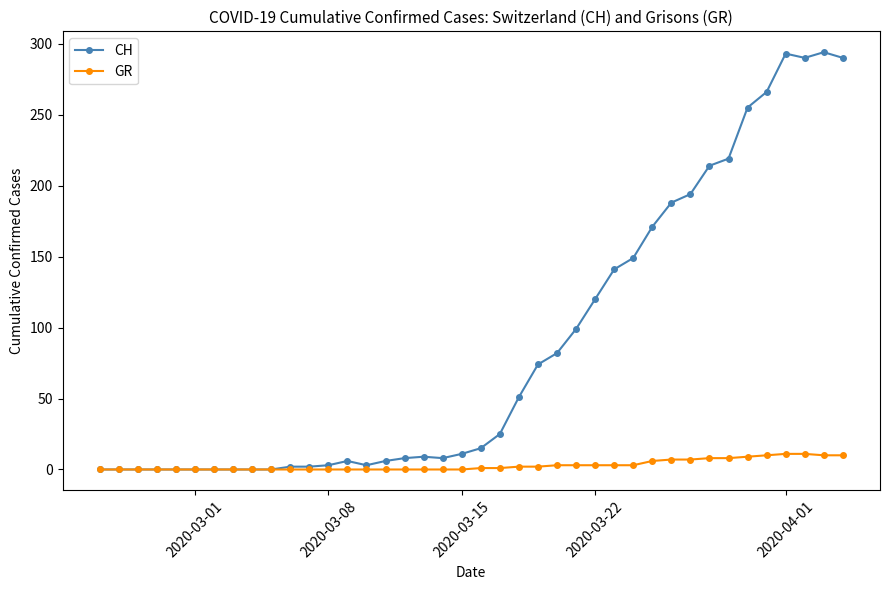

Rank the series by their maximum value, from highest to lowest.

CH, GR